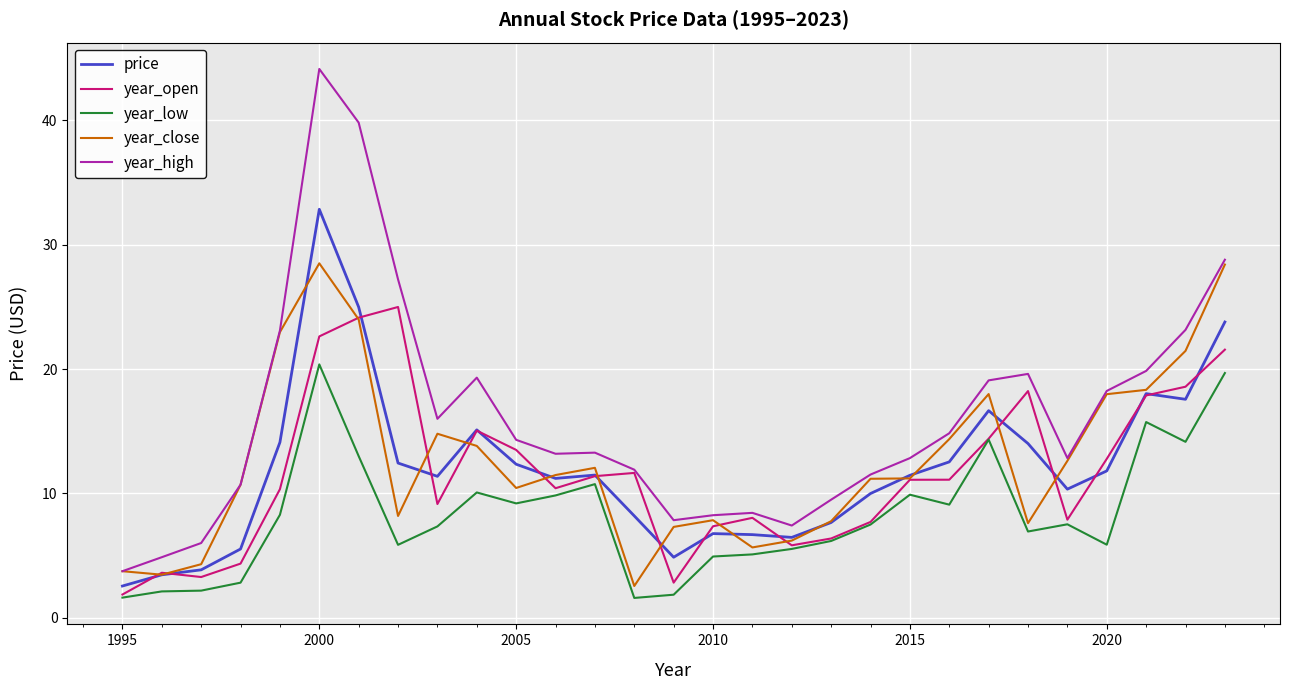

True or false: year_low and year_high intersect in this chart.

False